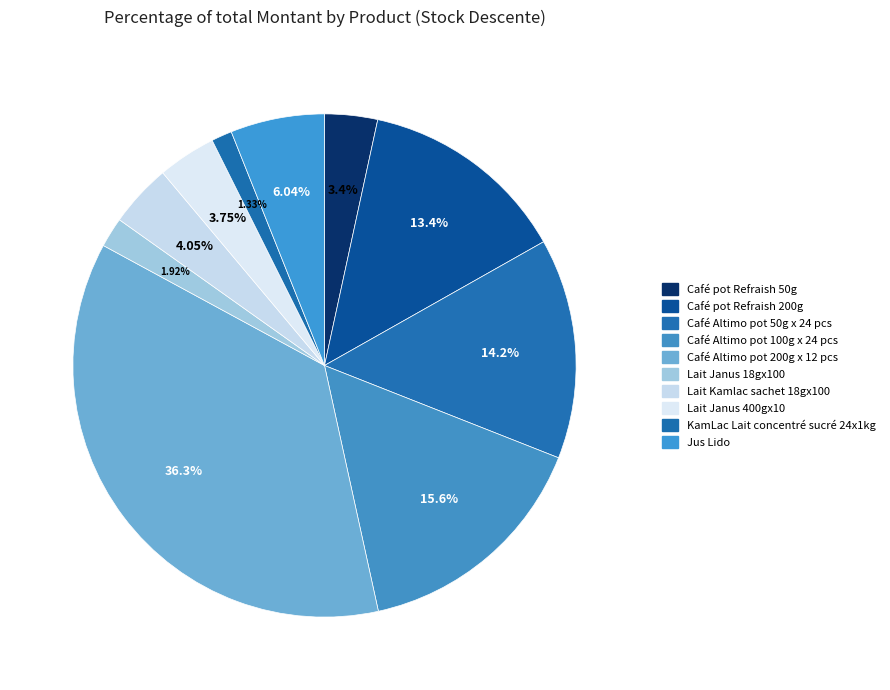

Which has a higher value, Lait Janus 400gx10 or Café pot Refraish 200g?

Café pot Refraish 200g